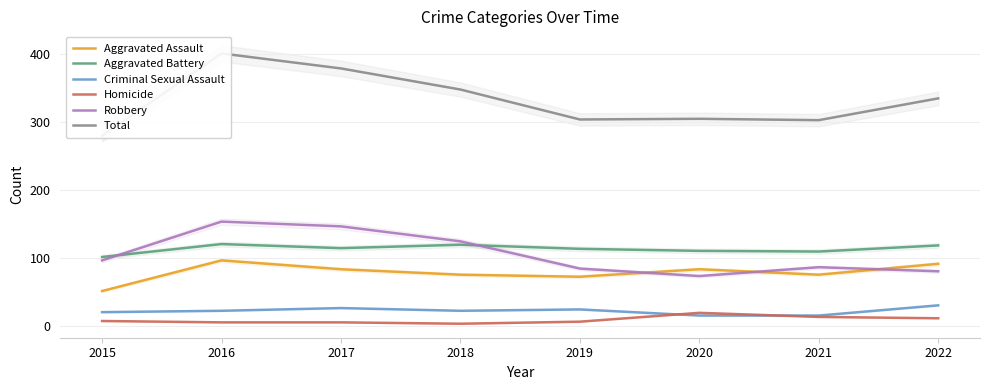

Which series has the largest total across all categories?

Total